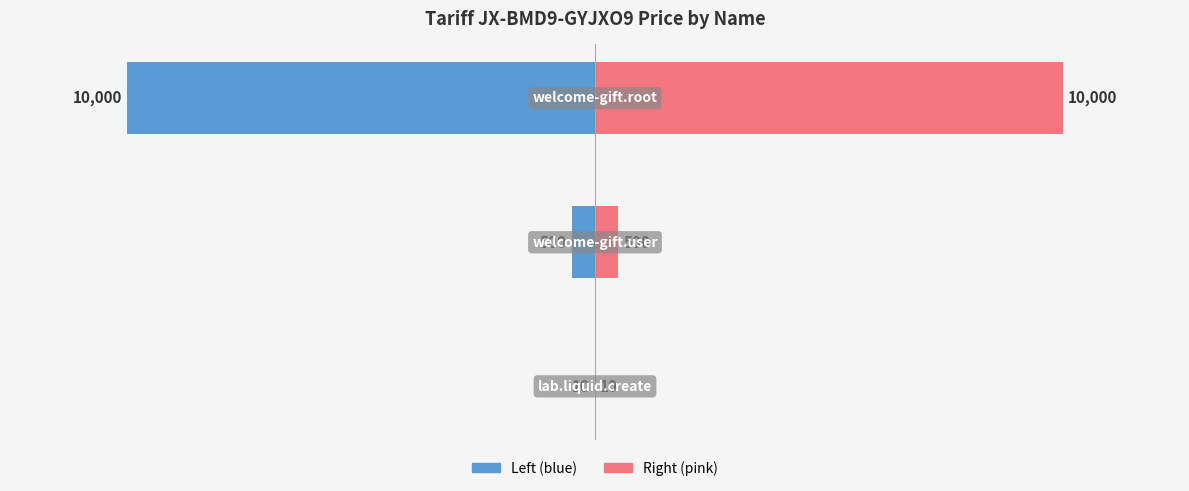

Reading right to left, list all the values displayed in this chart.

price (left): -10000	-500	-10
price (right): 10000	500	10